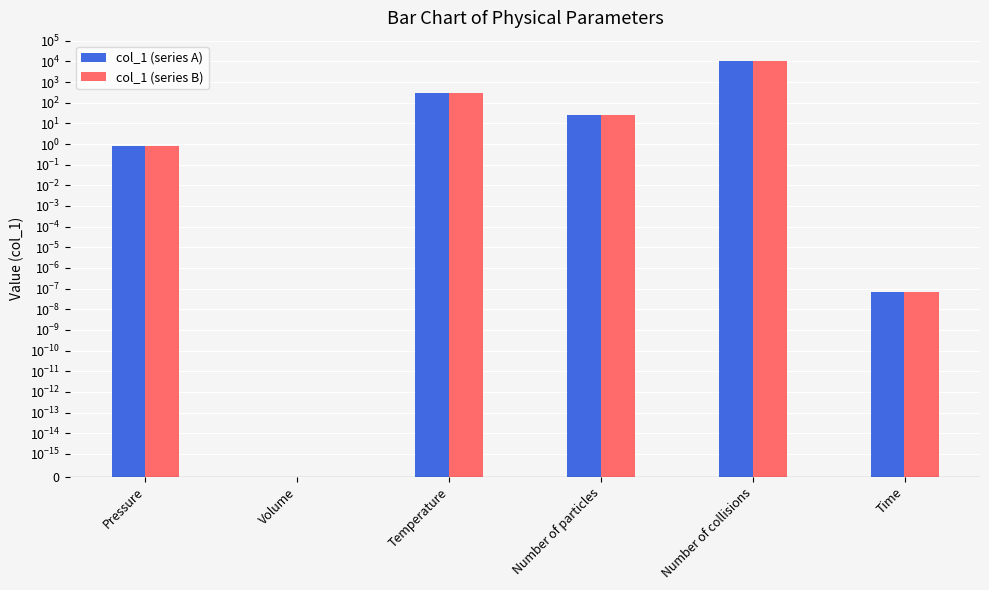

What is the value of the col_1 (series B) bar at the 1st from the left?

0.8